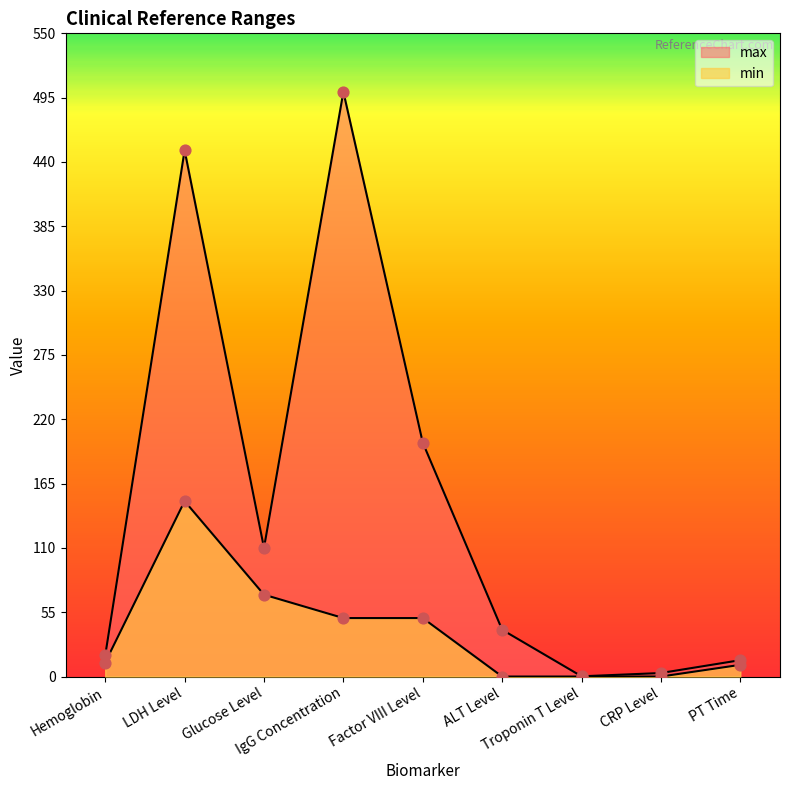

What are all the series names shown in the legend?

min, max